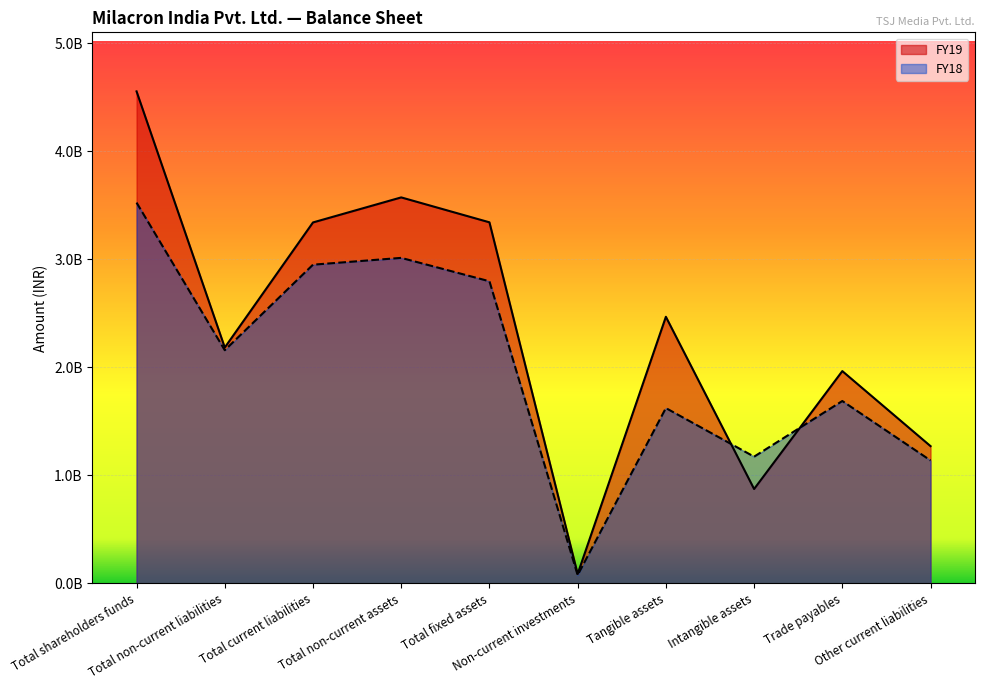

What is the difference between the highest and lowest values at Total non-current liabilities?

24960000